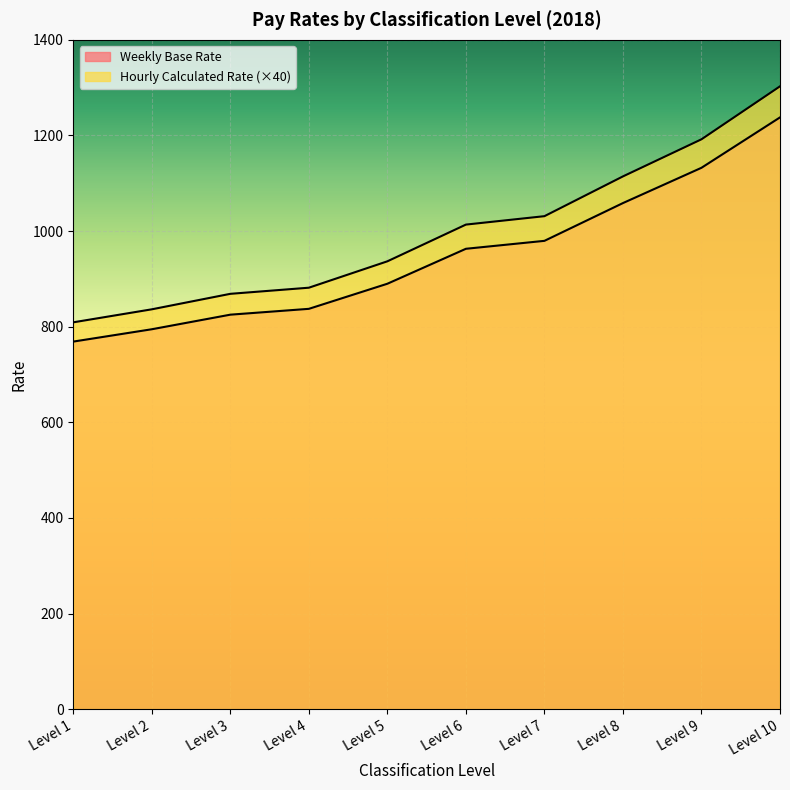

What are all the series names shown in the legend?

Weekly Base Rate, Hourly Calculated Rate